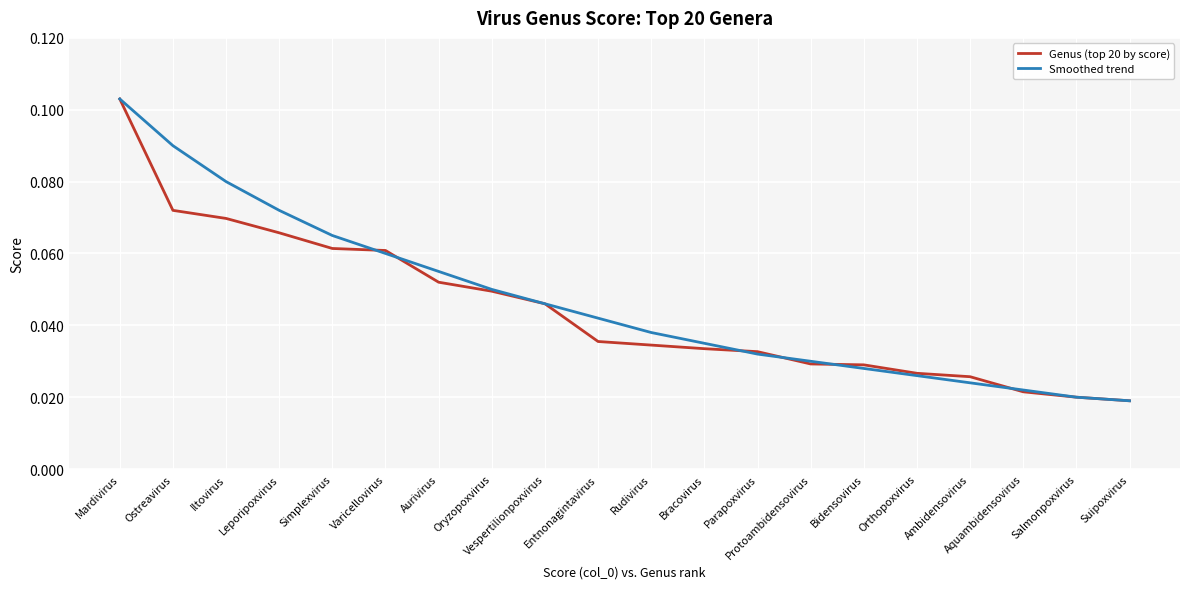

Between Ostreavirus and Iltovirus, which series saw the biggest shift?

Smoothed trend